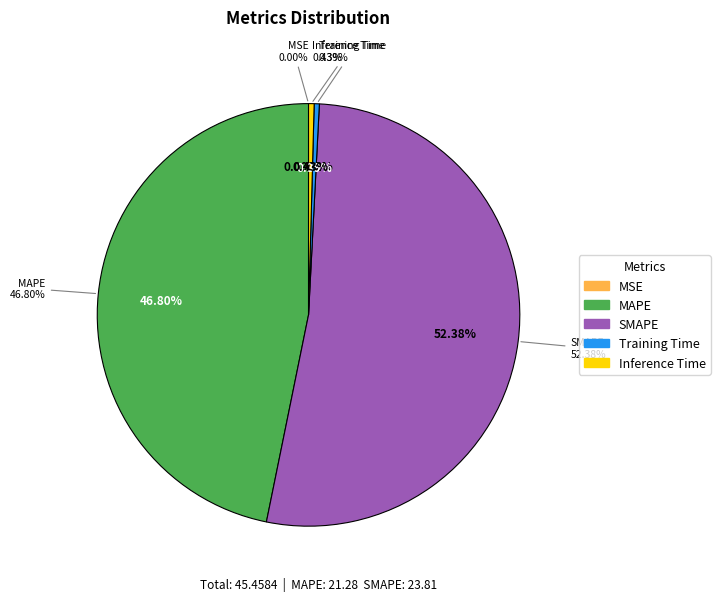

To the nearest percent, what percentage of the pie is MAPE?

47%